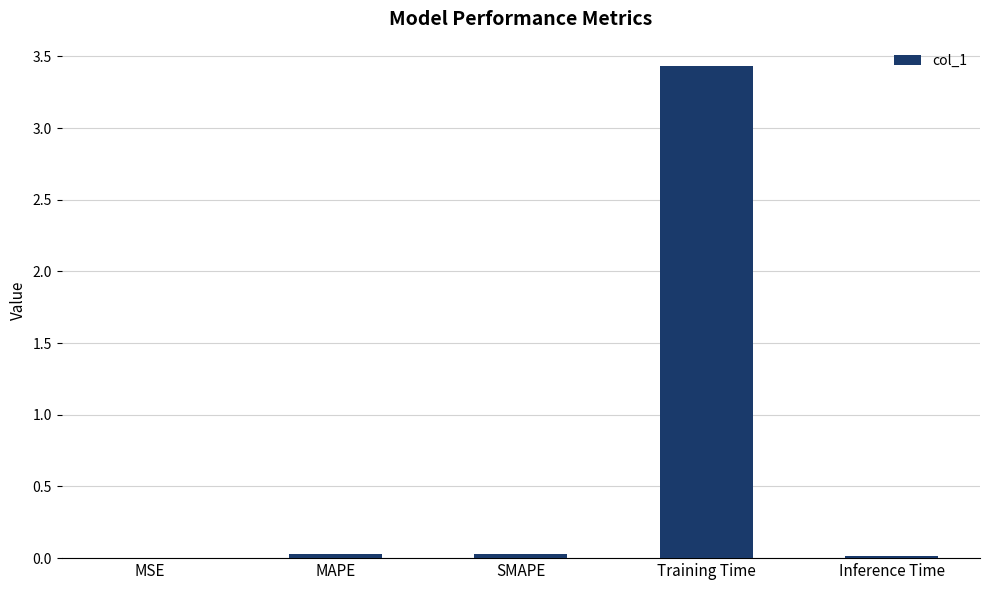

Which has a higher value, Training Time or MAPE?

Training Time